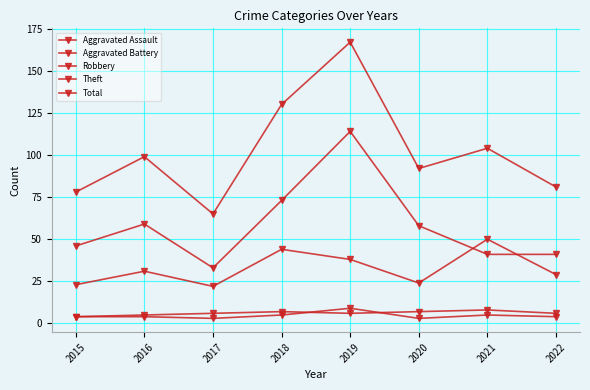

How many lines are shown in the chart?

5